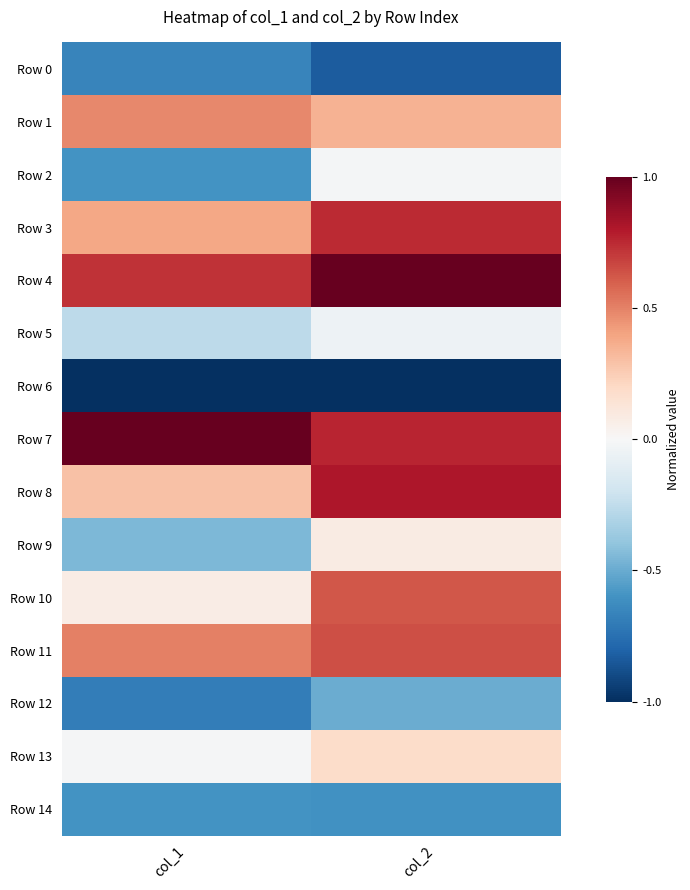

Which label corresponds to the largest value in the chart?

col_2